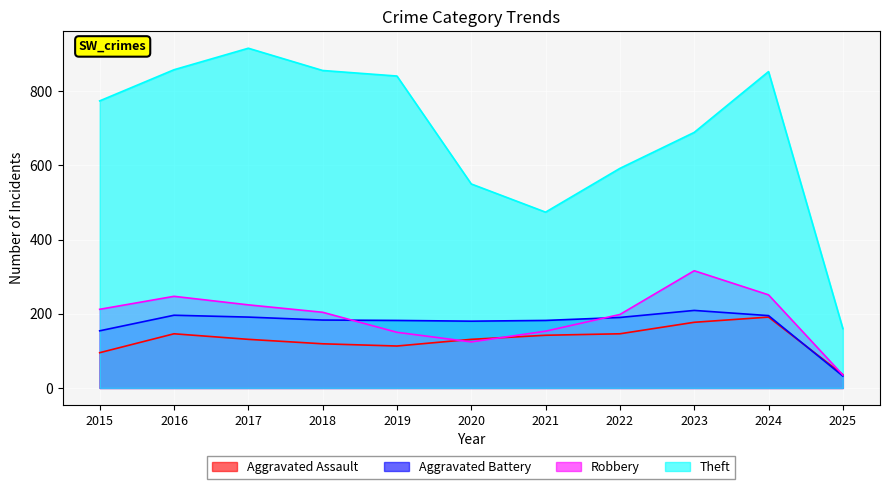

What is the maximum value shown in the chart?

916